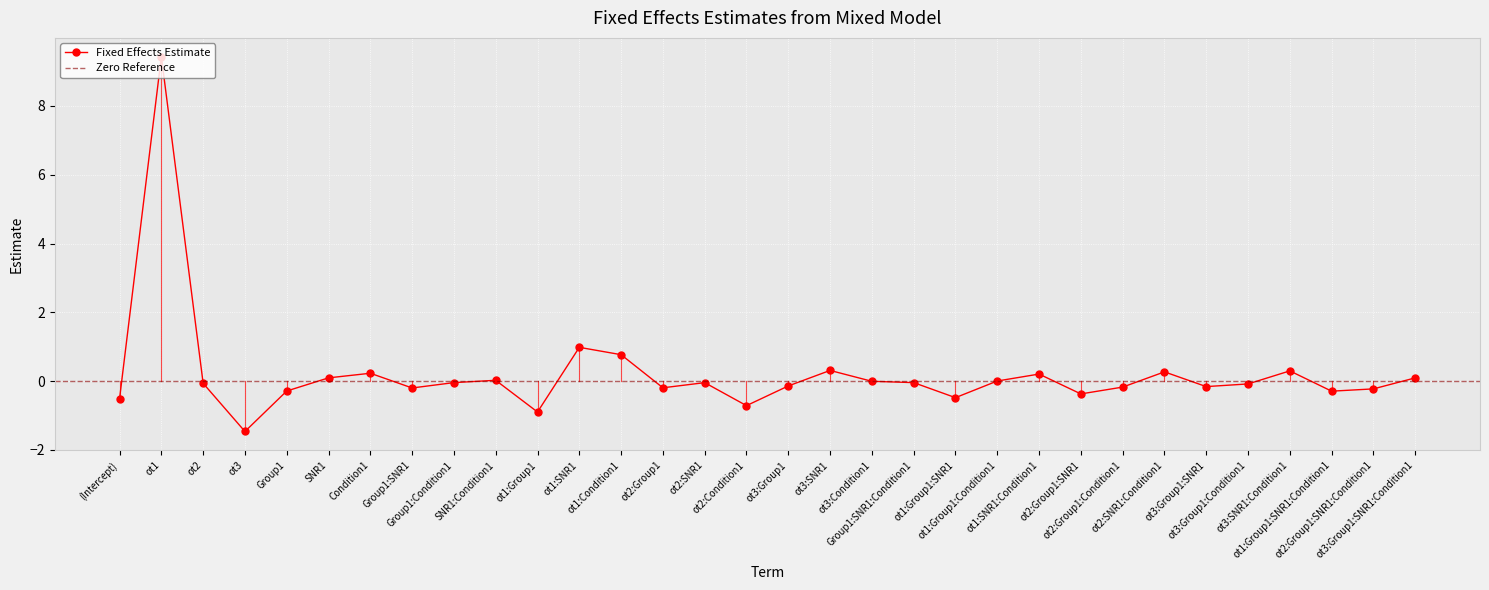

What is the maximum value shown in the chart?

9.4